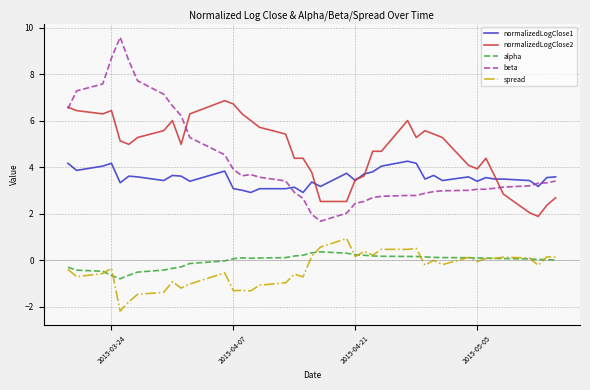

List the series in order of their peak value, lowest first.

alpha, spread, normalizedLogClose1, normalizedLogClose2, beta